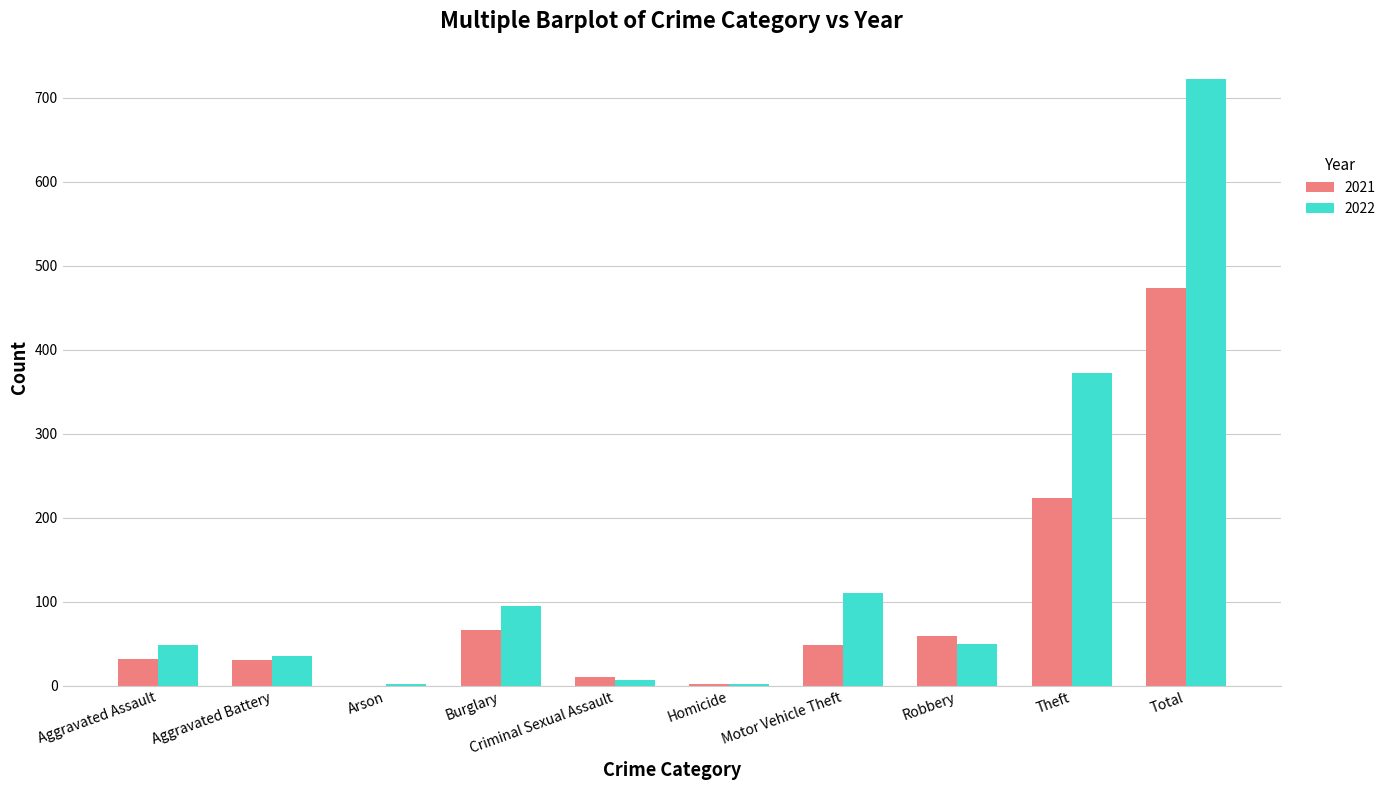

What value does the 2022 series have at Aggravated Battery?

36